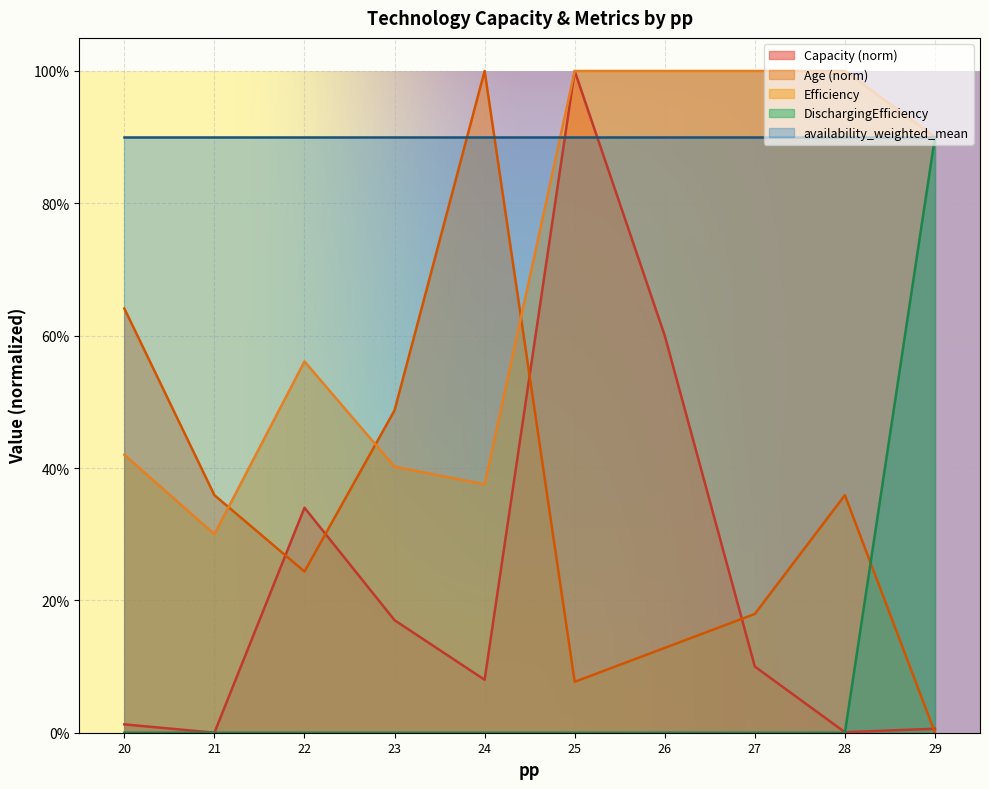

What is the difference between the maximum and minimum values in the DischarginEfficiency series?

0.9